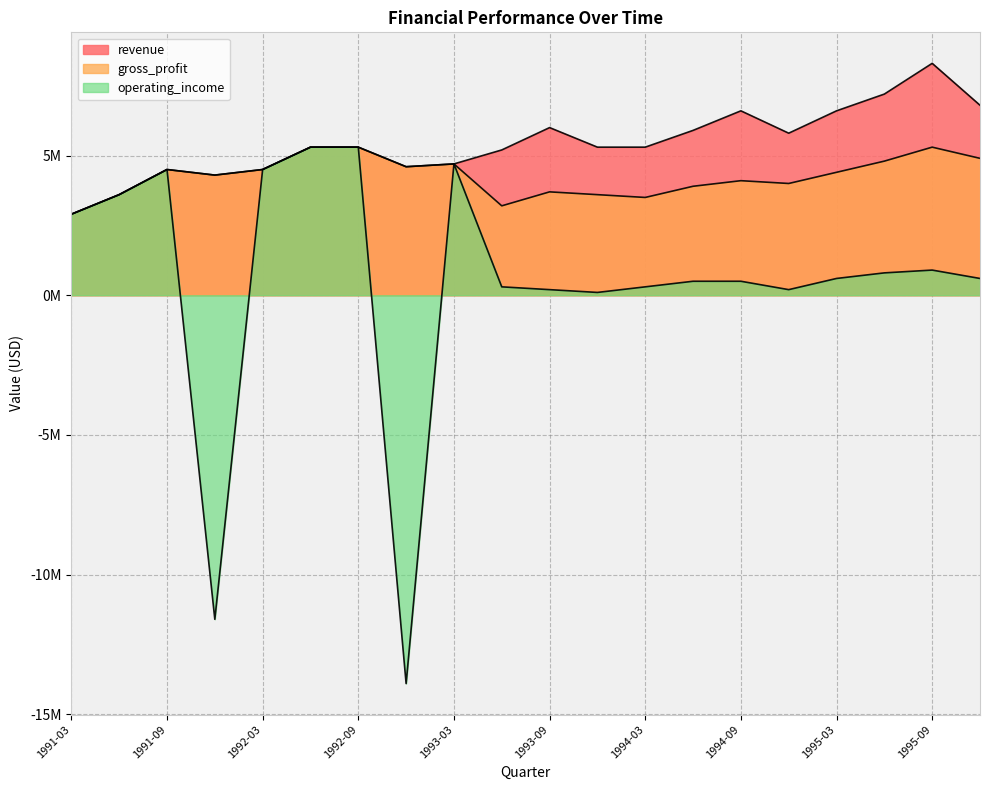

Reading left to right, list all the values displayed in this chart.

revenue: 1991-03=2.9	1991-06=3.6	1991-09=4.5	1991-12=4.3	1992-03=4.5	1992-06=5.3	1992-09=5.3	1992-12=4.6	1993-03=4.7	1993-06=5.2	1993-09=6.0	1993-12=5.3	1994-03=5.3	1994-06=5.9	1994-09=6.6	1994-12=5.8	1995-03=6.6	1995-06=7.2	1995-09=8.3	1995-12=6.8
gross_profit: 1991-03=2.9	1991-06=3.6	1991-09=4.5	1991-12=4.3	1992-03=4.5	1992-06=5.3	1992-09=5.3	1992-12=4.6	1993-03=4.7	1993-06=3.2	1993-09=3.7	1993-12=3.6	1994-03=3.5	1994-06=3.9	1994-09=4.1	1994-12=4.0	1995-03=4.4	1995-06=4.8	1995-09=5.3	1995-12=4.9
operating_income: 1991-03=2.9	1991-06=3.6	1991-09=4.5	1991-12=-11.6	1992-03=4.5	1992-06=5.3	1992-09=5.3	1992-12=-13.9	1993-03=4.7	1993-06=0.3	1993-09=0.2	1993-12=0.1	1994-03=0.3	1994-06=0.5	1994-09=0.5	1994-12=0.2	1995-03=0.6	1995-06=0.8	1995-09=0.9	1995-12=0.6